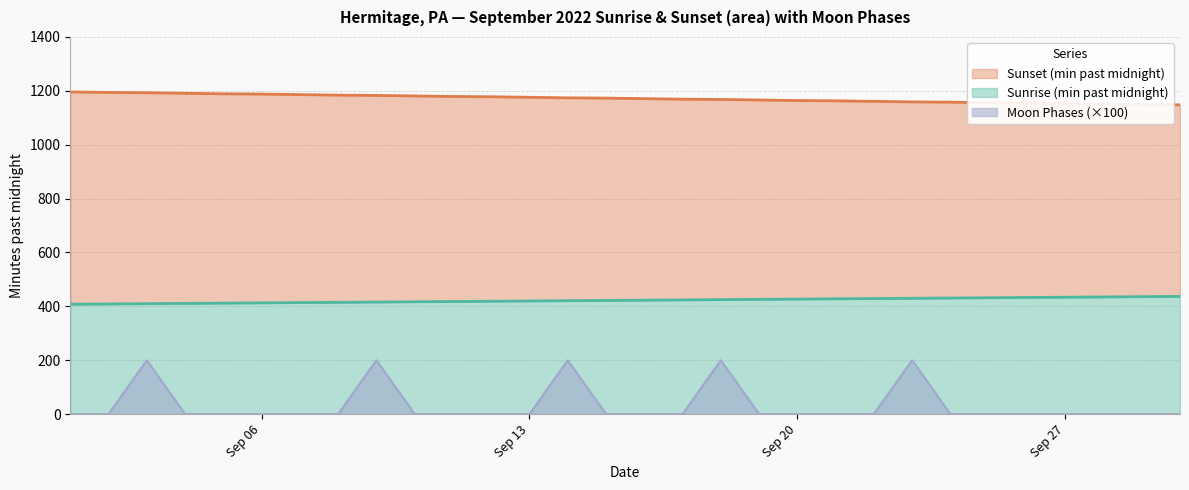

What is the difference between the maximum and minimum values?

200